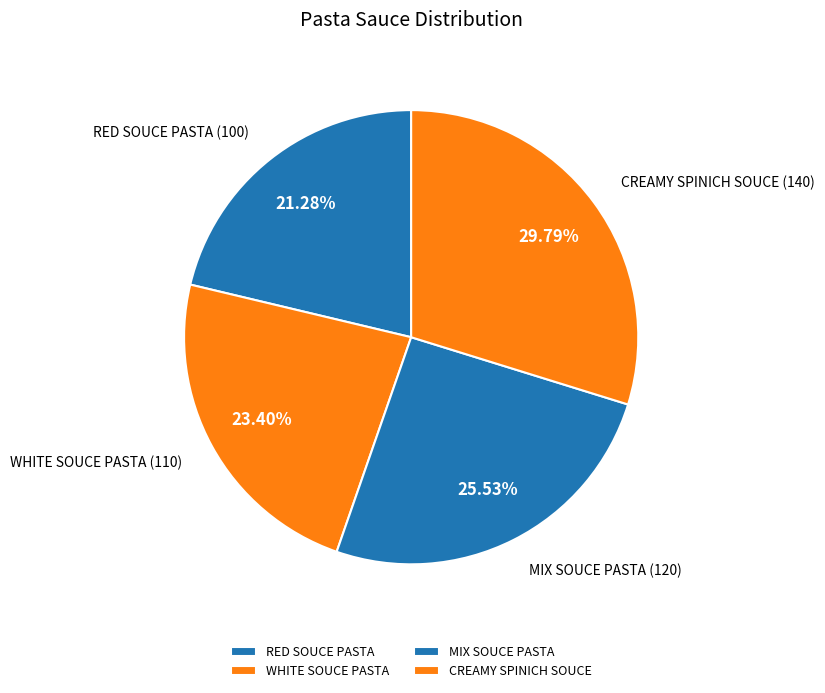

Approximately how many times larger is the value at CREAMY SPINICH SOUCE compared to RED SOUCE PASTA?

1.4